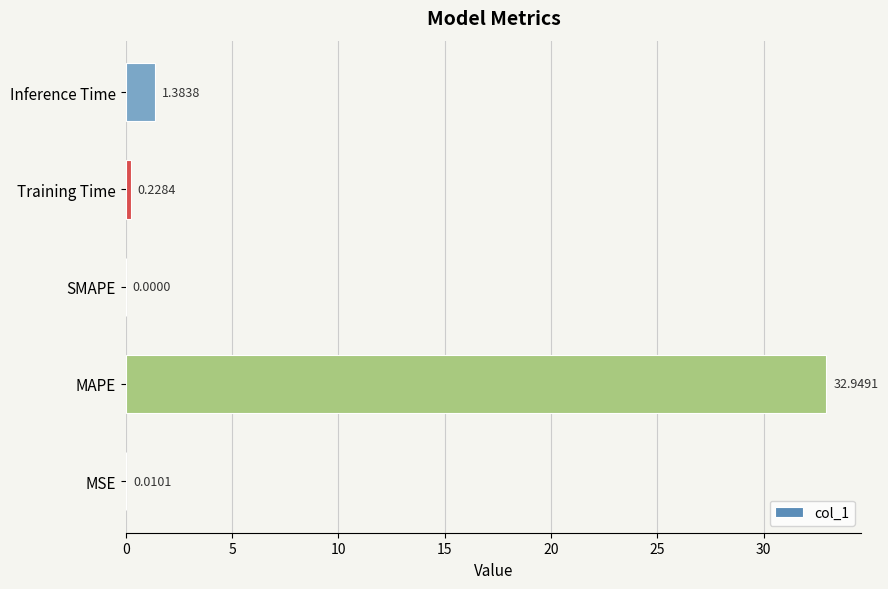

Between MAPE and Training Time, which is larger?

MAPE